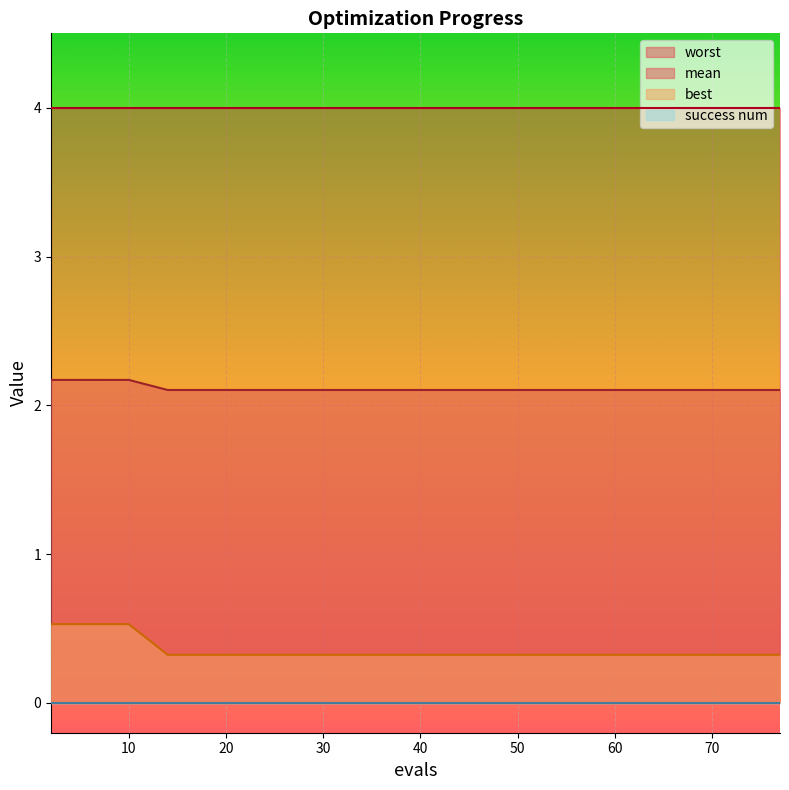

True or false: best and mean intersect in this chart.

False